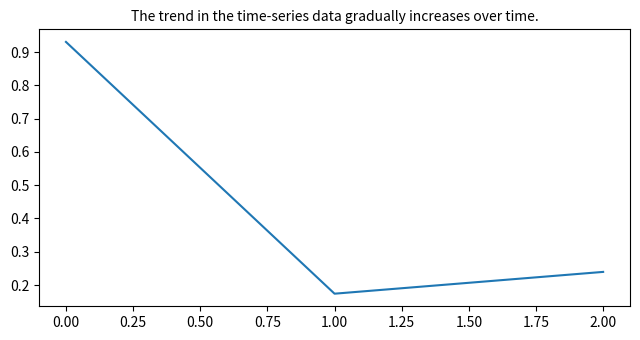

The chart shows a value of 1.5 at 0.00. True or false?

False